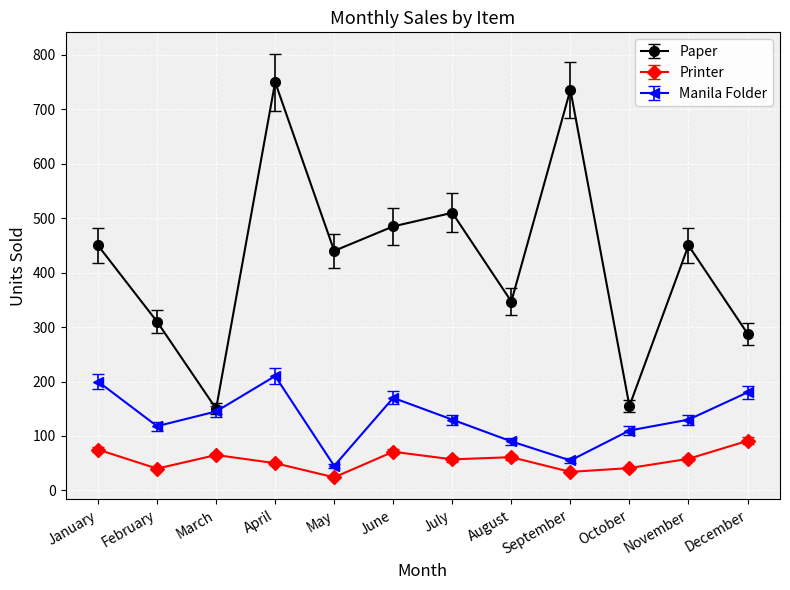

What is the value of the Manila Folder point at the 9th from the left?

55